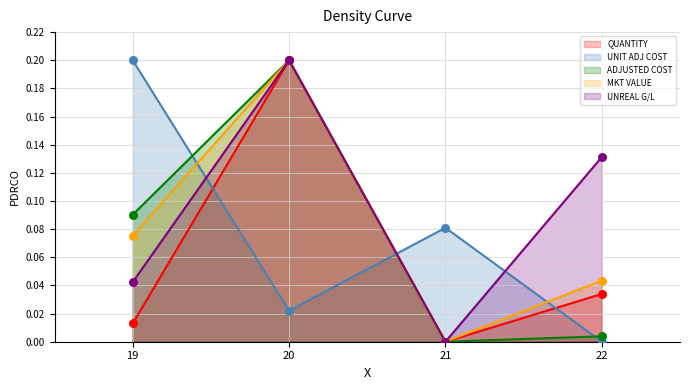

Which series reaches the minimum Y coordinate?

QUANTITY